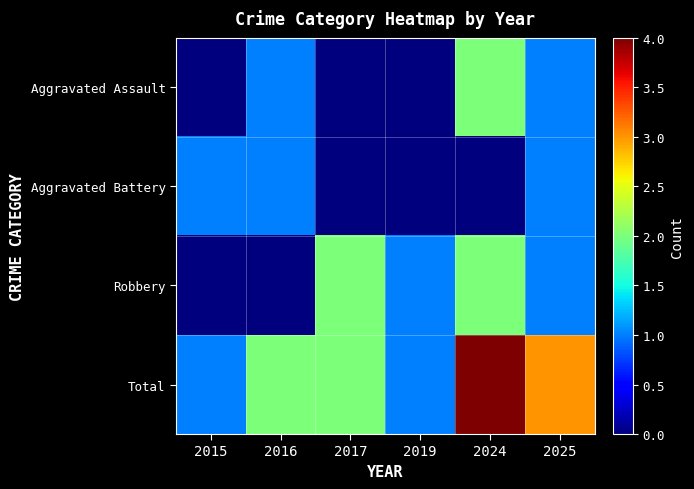

List the series in order of their peak value, lowest first.

Aggravated Battery, Aggravated Assault, Robbery, Total